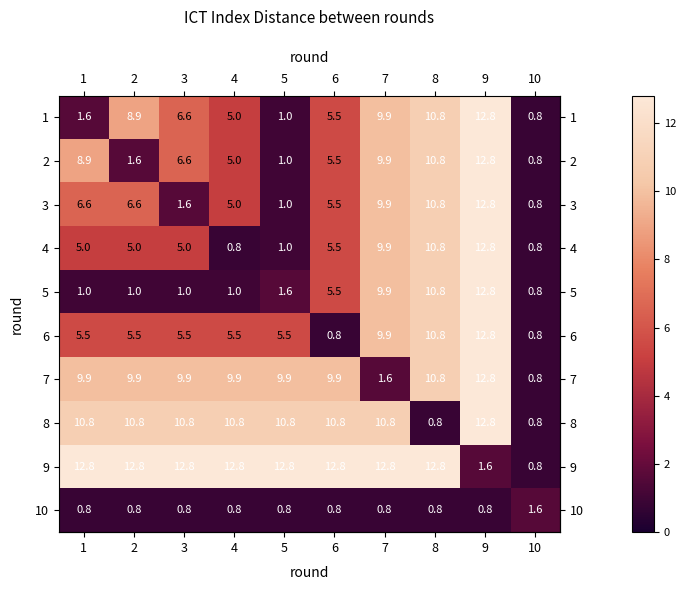

Rank the series at 2 from lowest to highest value.

10, 5, 2, 4, 6, 3, 1, 7, 8, 9